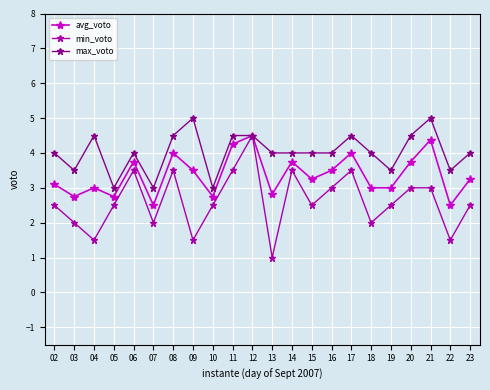

What is the value of the max_voto point at the 21st from the left?

3.5